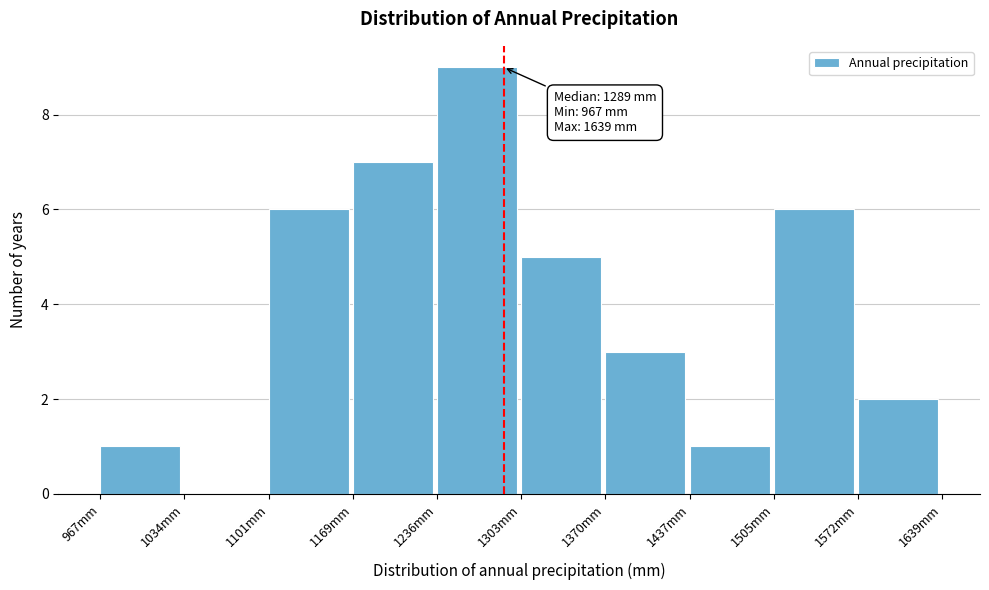

Which range on the x-axis has the tallest bar?

1240 to 1300